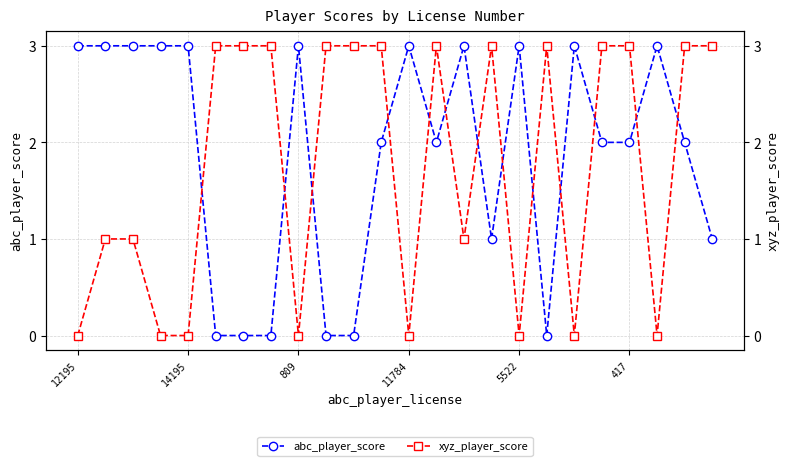

True or false: abc_player_score has more than 2 points higher than both neighbors.

True